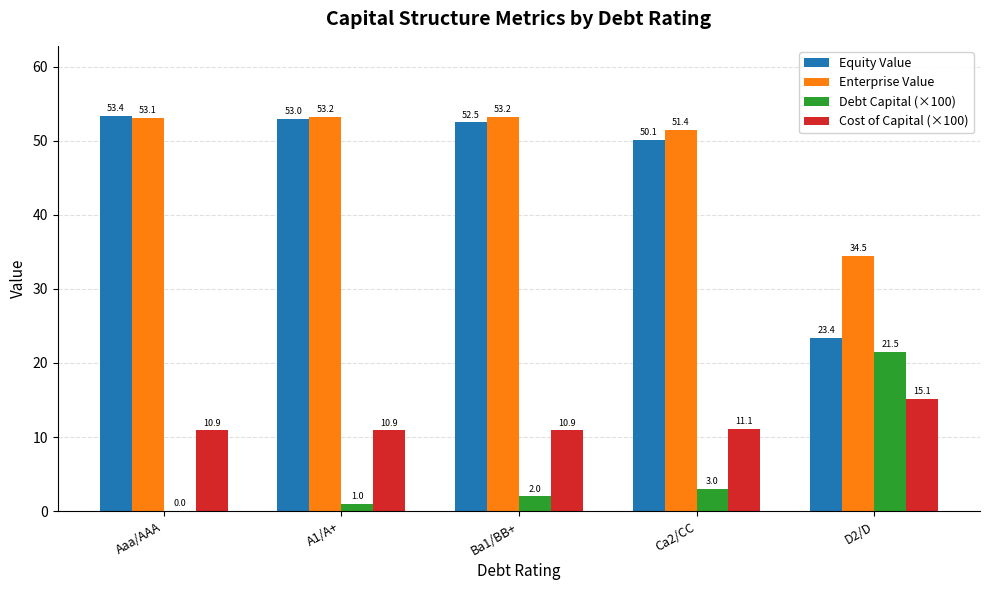

What is the total value across all series at Ba1/BB+?

118.6